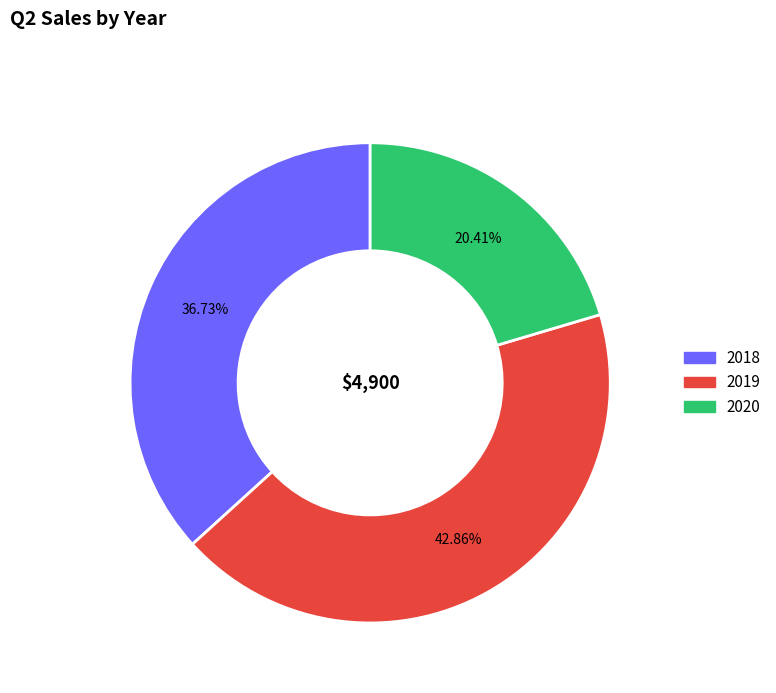

To the nearest percent, what is the difference between the 2018 and 2020 slice percentages?

16%